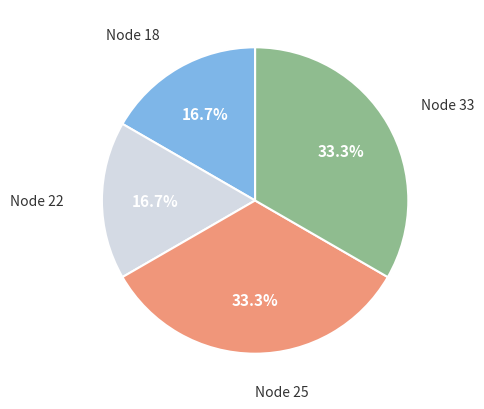

Count the number of slices in the pie.

4